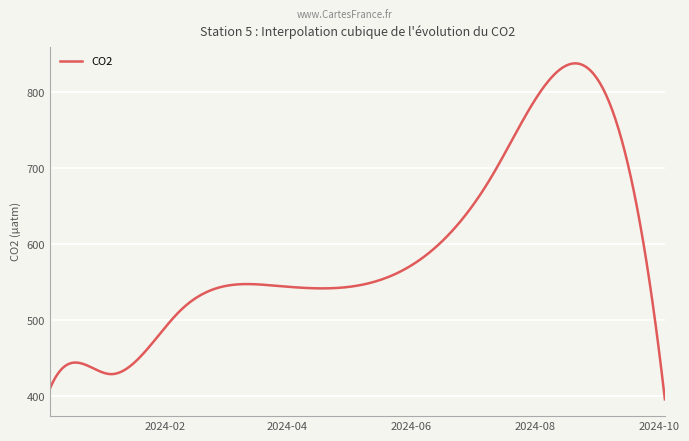

What is the difference between the maximum and minimum values?

442.4